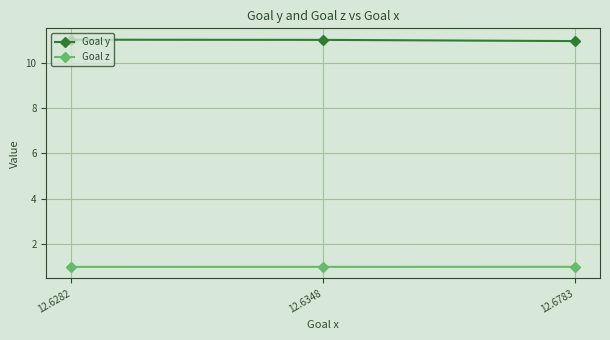

Is the value of Goal y at 12.6282 greater than the value of Goal z at 12.6783?

Yes